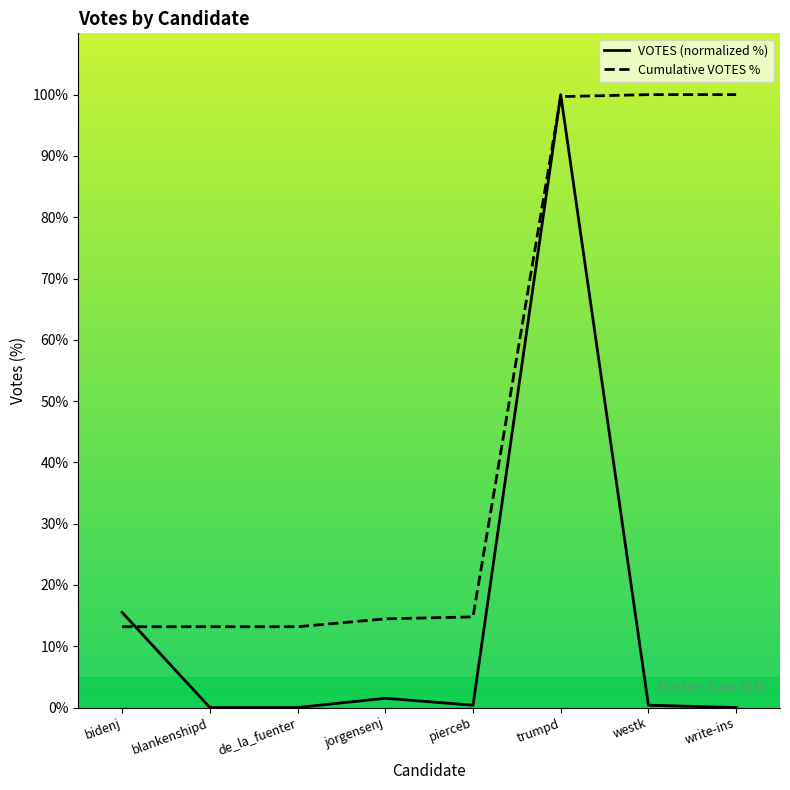

Rank the series at trumpd from highest to lowest value.

VOTES (normalized %), Cumulative VOTES %